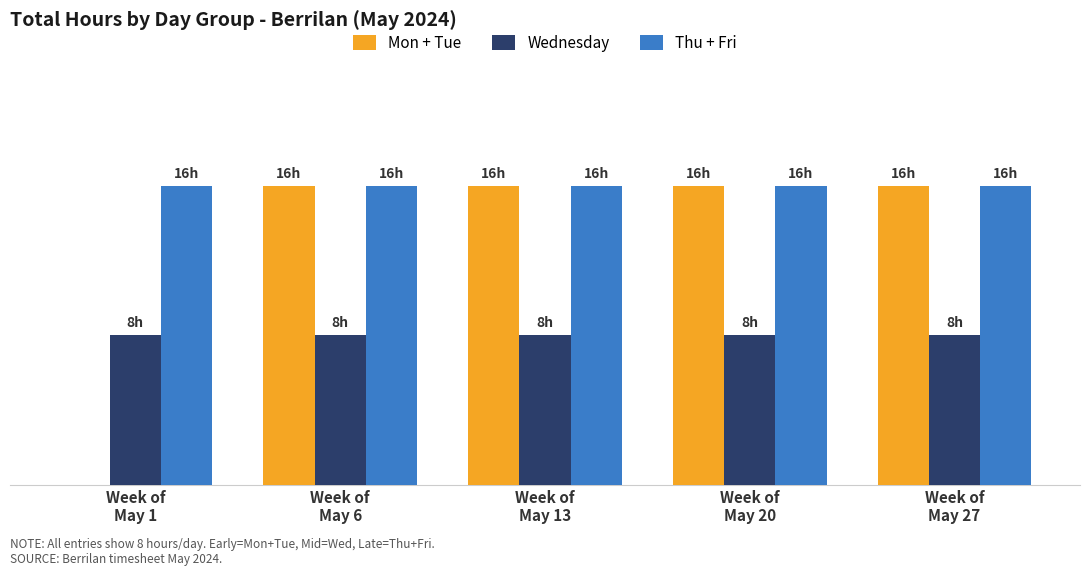

At which label is Thu + Fri closest to 16?

Week of
May 1